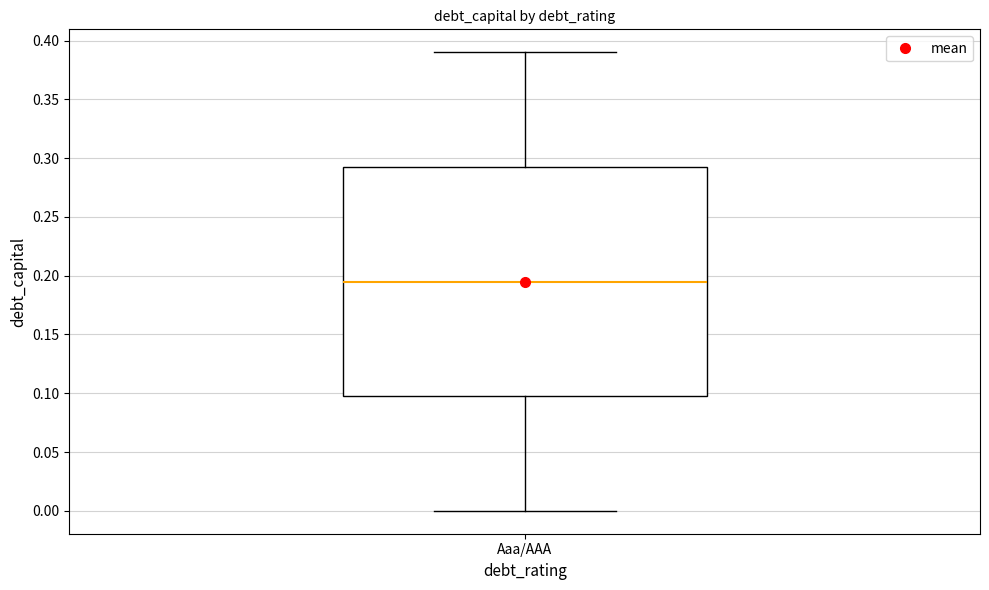

Where does the median line of the box for Aaa/AAA sit on the y-axis? The values are not printed on the chart, so give them approximately, as read against the axis.

0.195